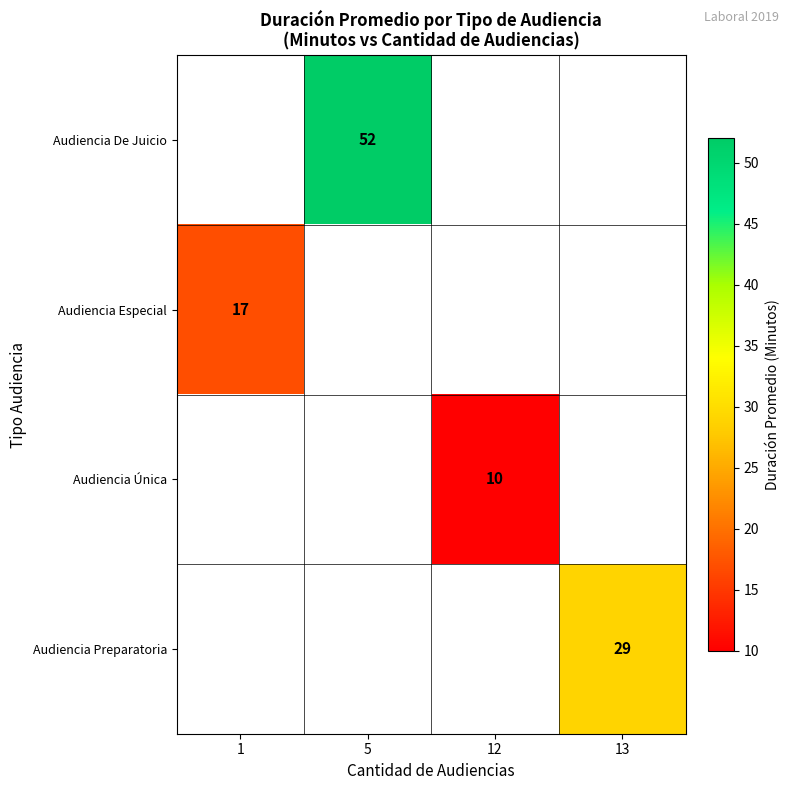

How many categories are shown in the chart?

4